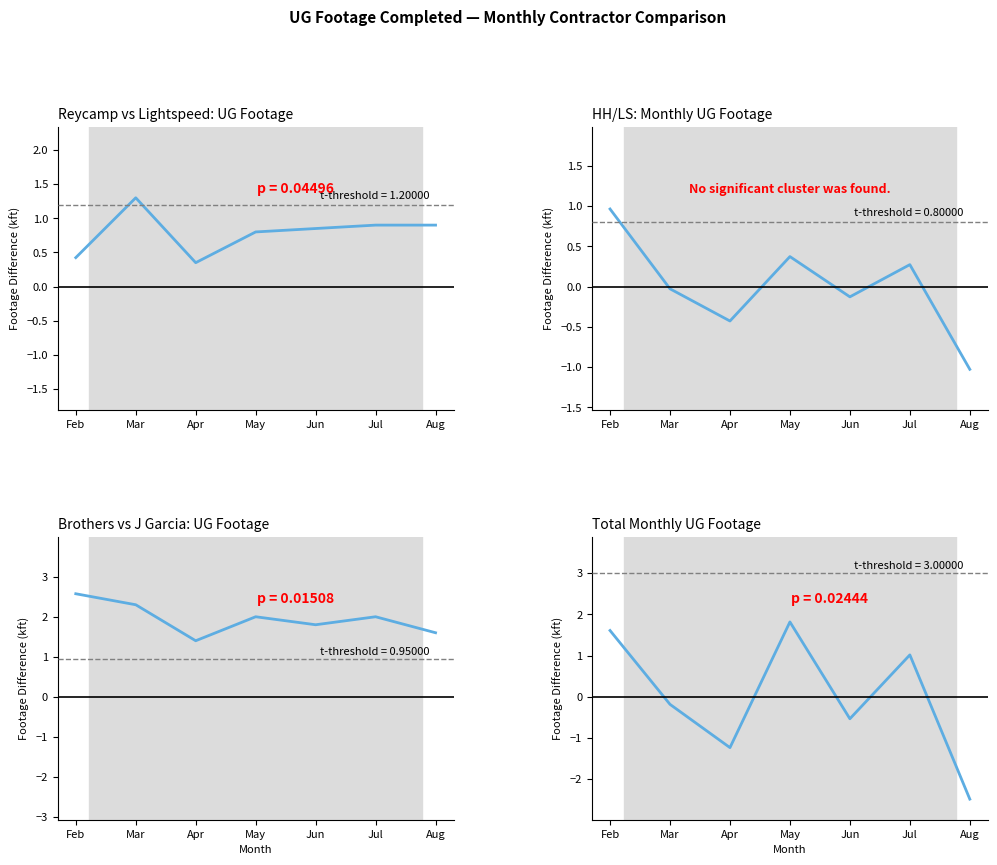

Where is the first local maximum for Brothers vs J Garcia: UG Footage?

May